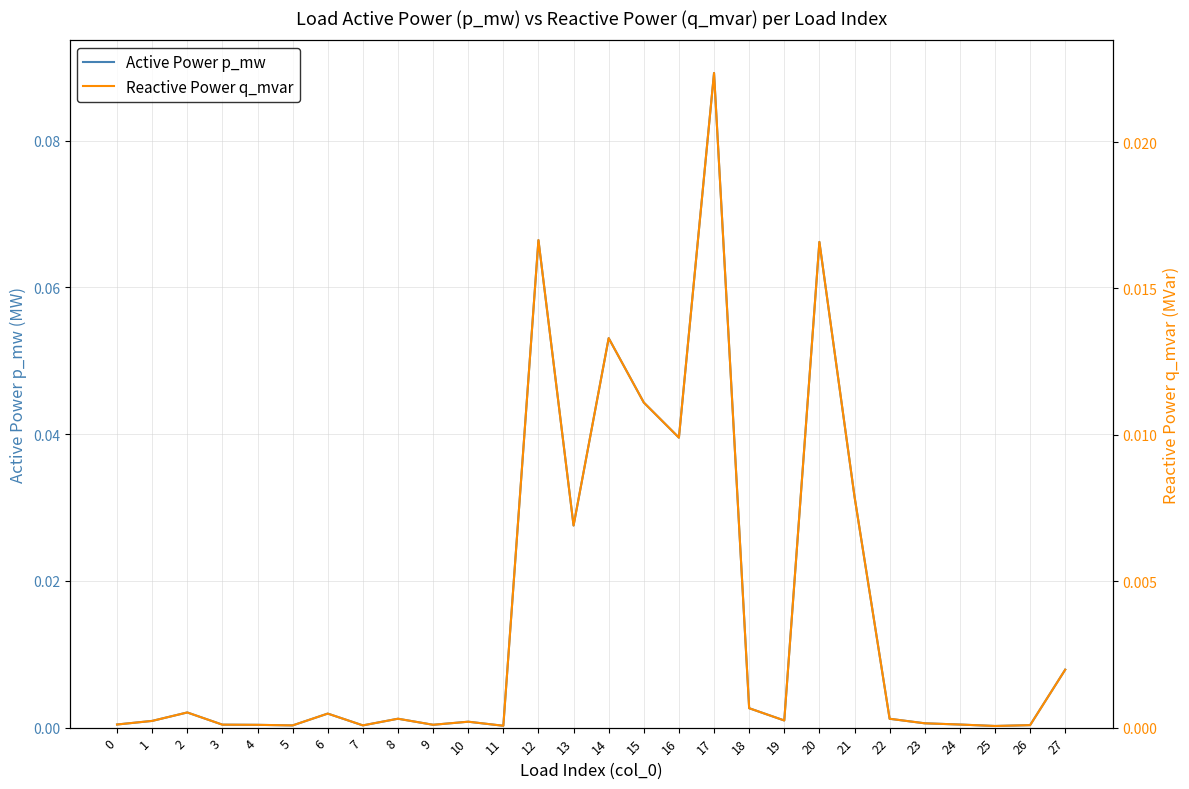

In Active Power p_mw, how many points are higher than both neighbors (excluding endpoints)?

8